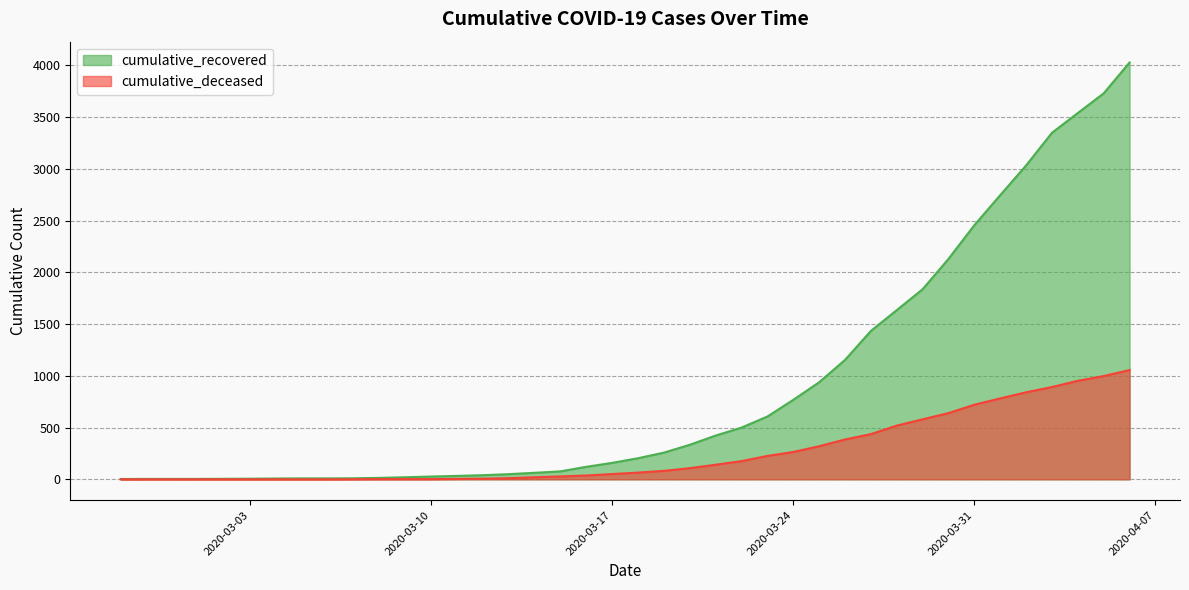

True or false: cumulative_deceased and cumulative_recovered intersect in this chart.

False